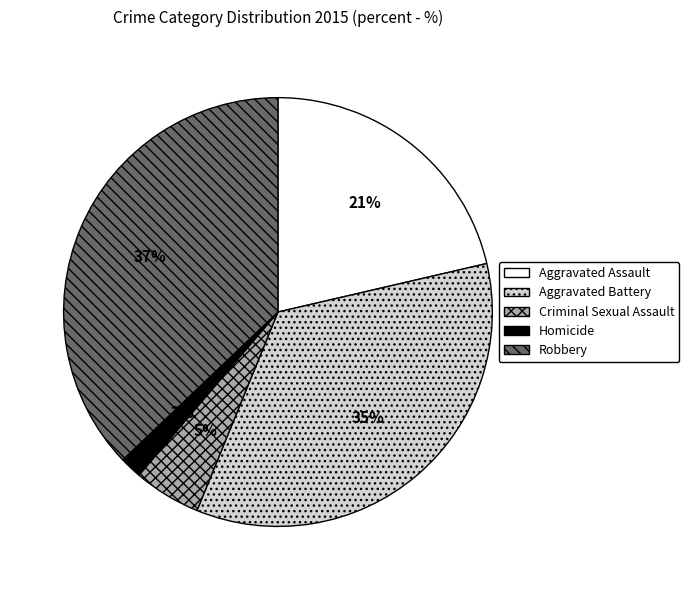

What is the smallest slice in the pie chart?

Homicide